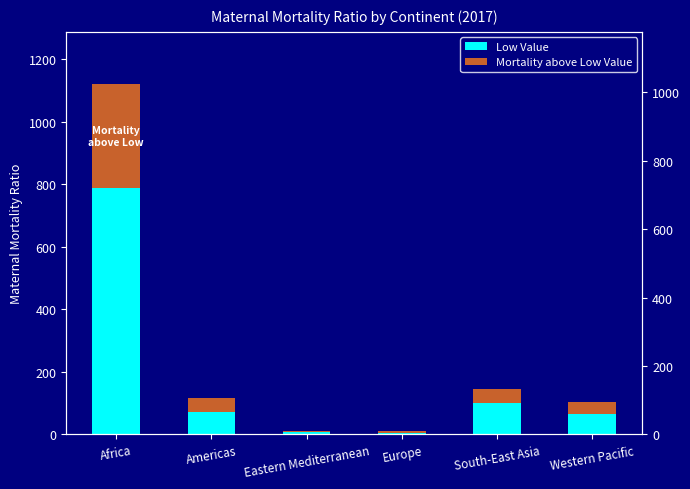

How many bars are there in total?

12